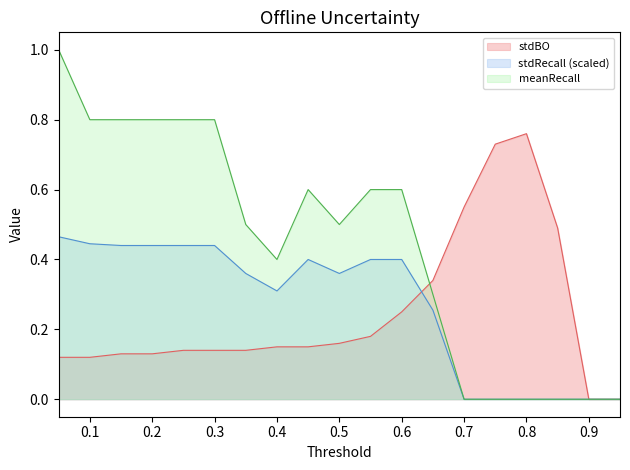

What is the sum of the meanRecall values at 0.65 and 0.6?

0.9